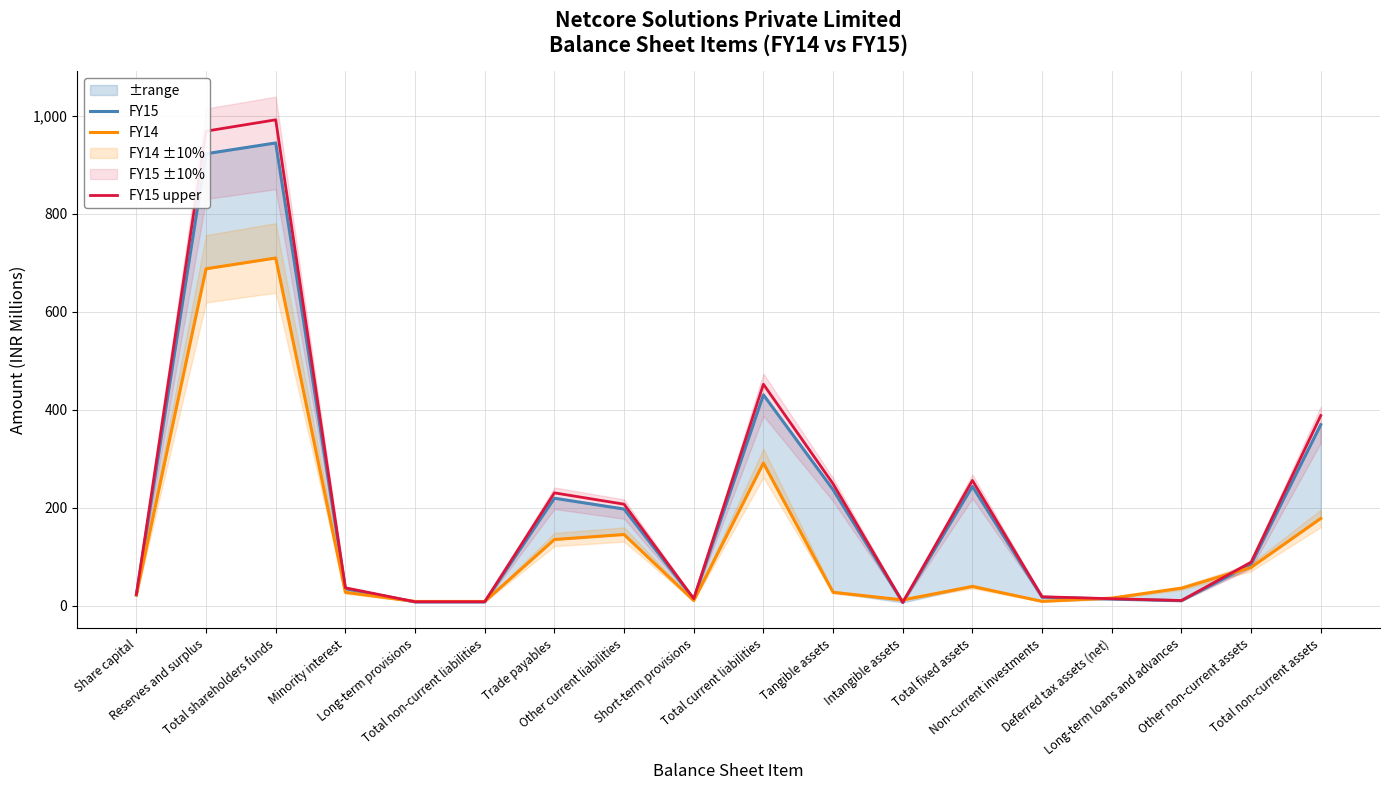

True or false: FY15 upper and FY14 intersect in this chart.

True